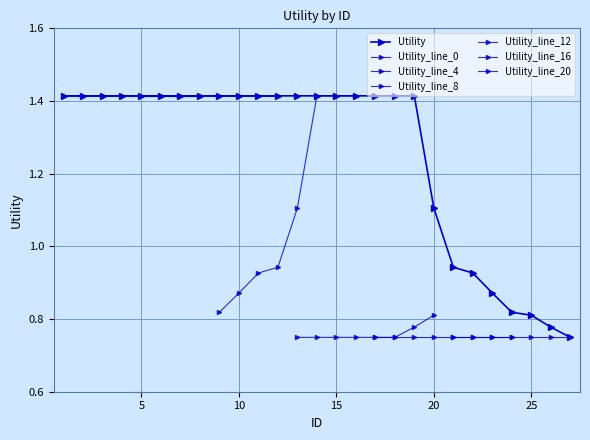

How many categories are shown in the chart?

27